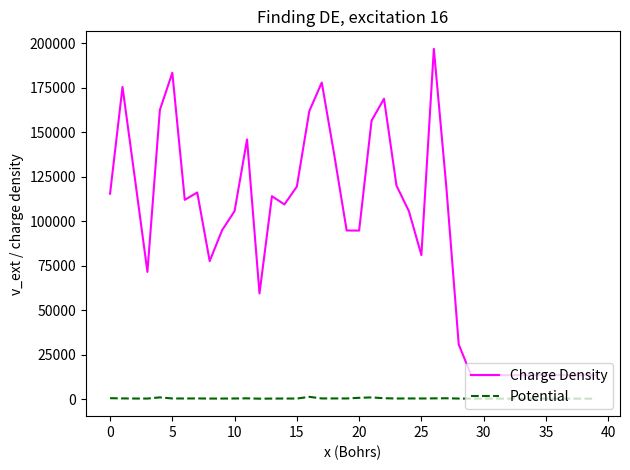

List the series in order of their peak value, lowest first.

Potential, Charge Density